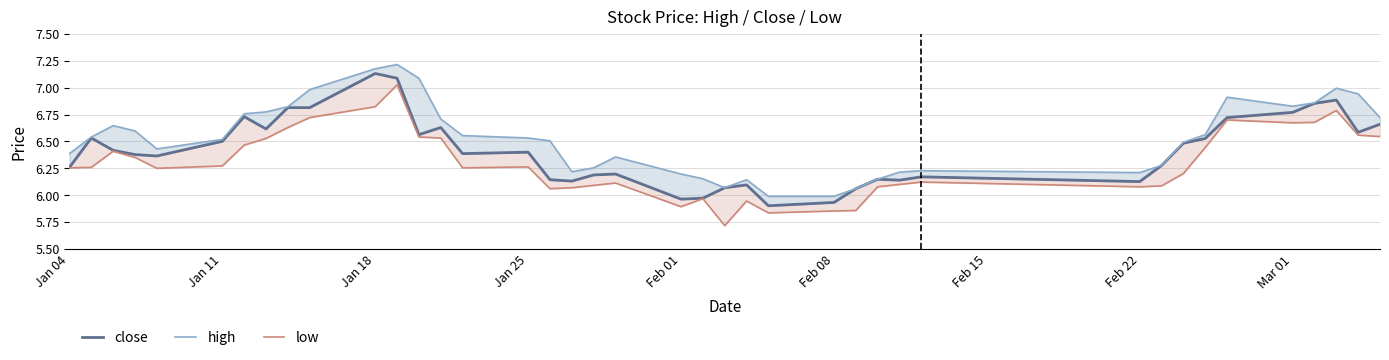

In high, how many points are lower than both neighbors (excluding endpoints)?

5